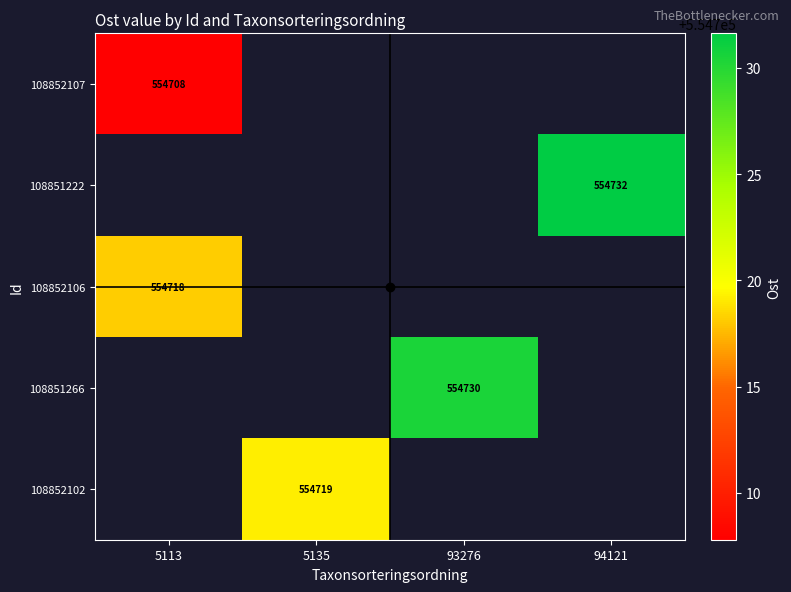

At how many categories does at least one series exceed 554729?

2